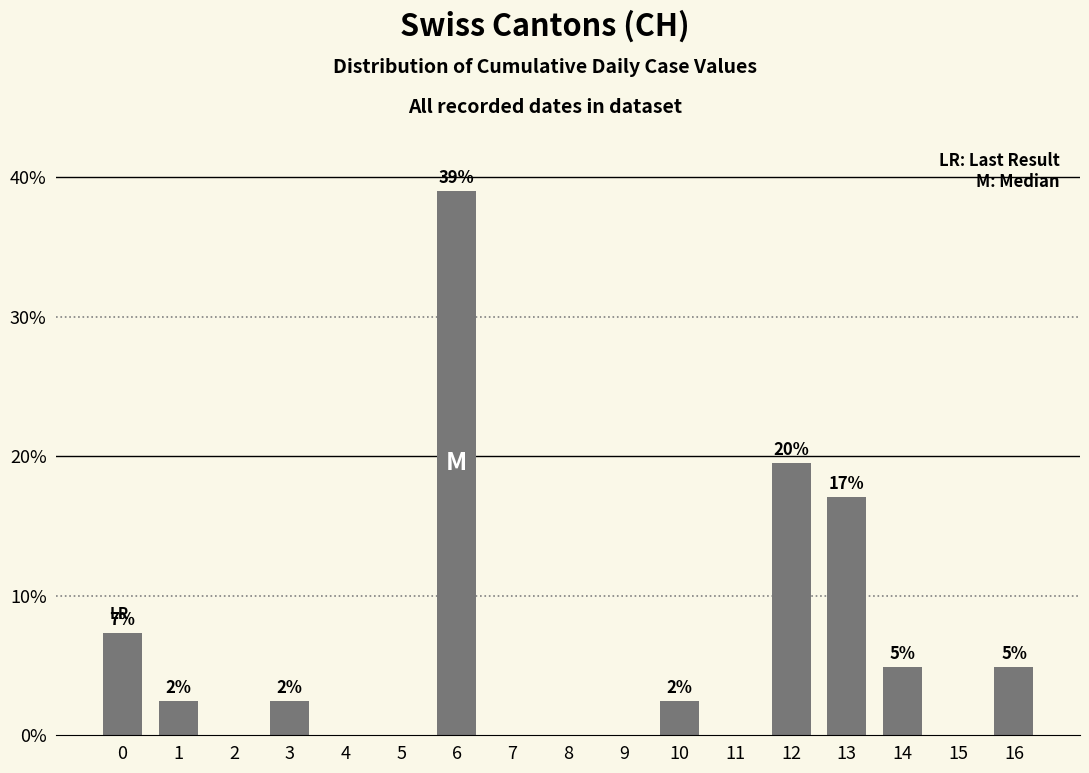

Are the bars horizontal?

No